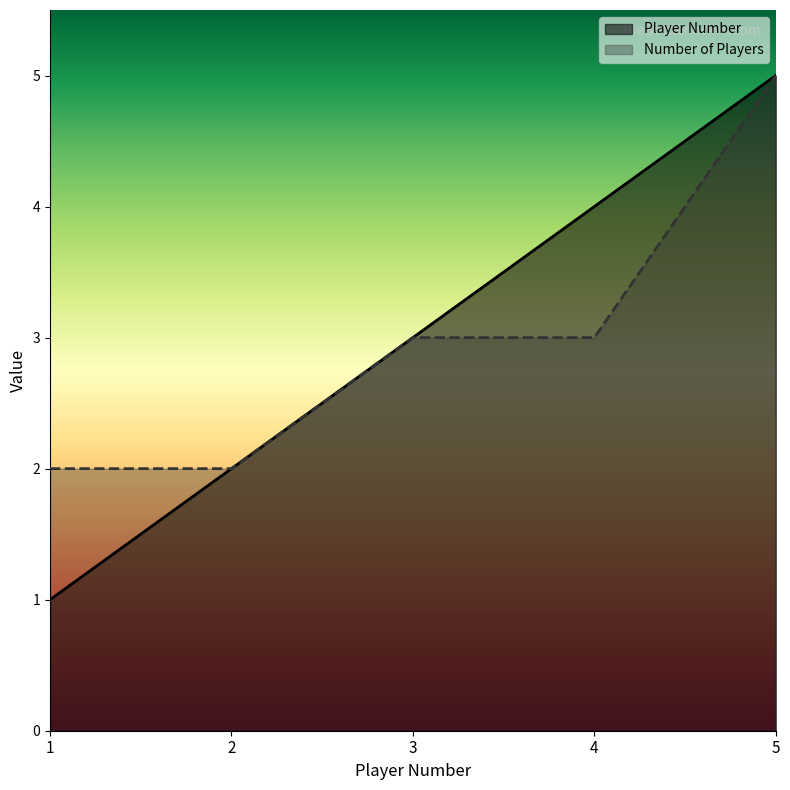

How many data points does each series have?

5